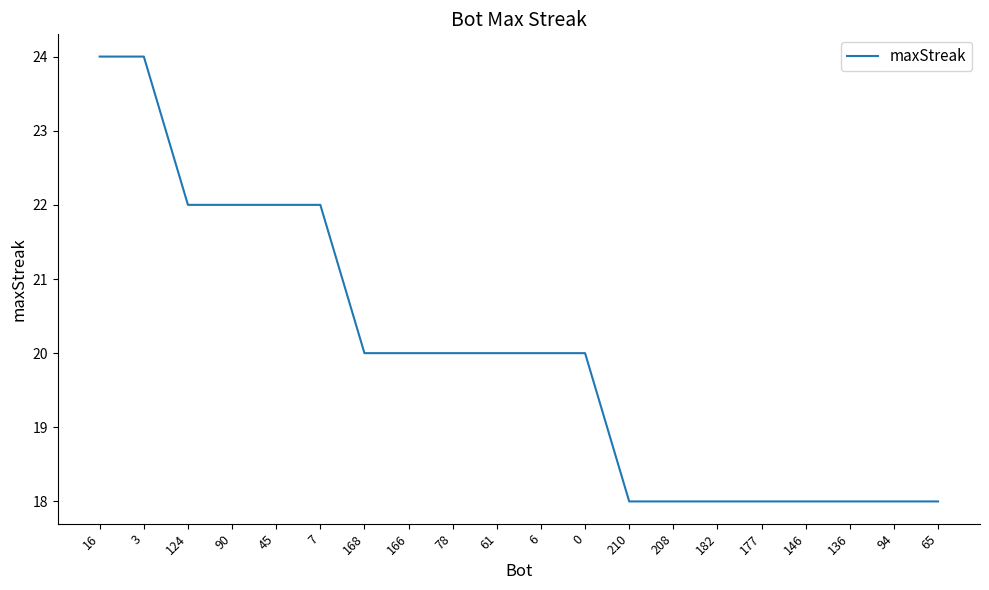

Reading left to right, what are all the values shown in this chart?

16=24	3=24	124=22	90=22	45=22	7=22	168=20	166=20	78=20	61=20	6=20	0=20	210=18	208=18	182=18	177=18	146=18	136=18	94=18	65=18